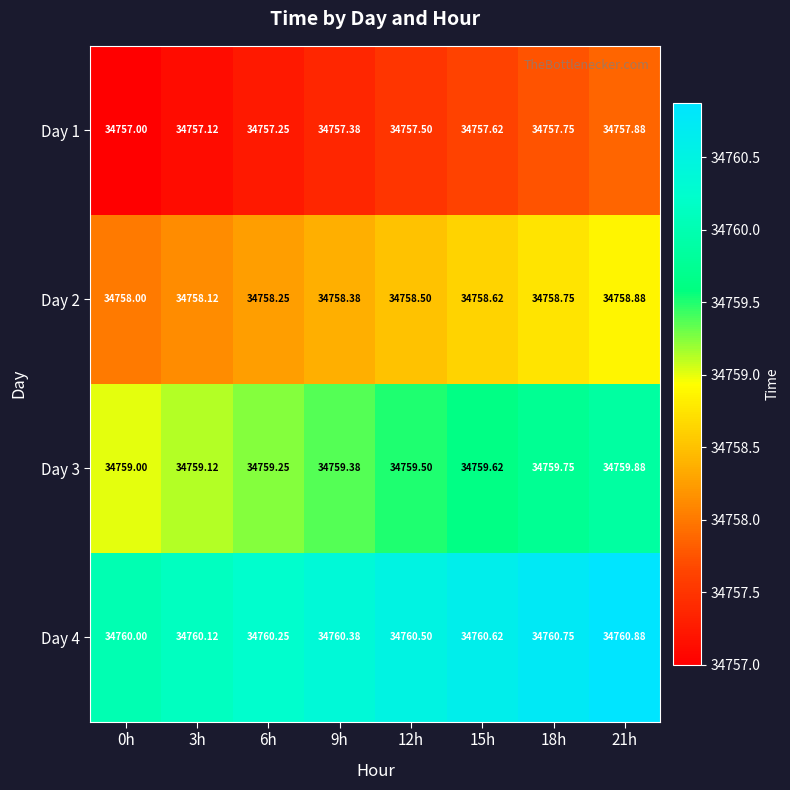

Which category has the highest value across all series?

21h